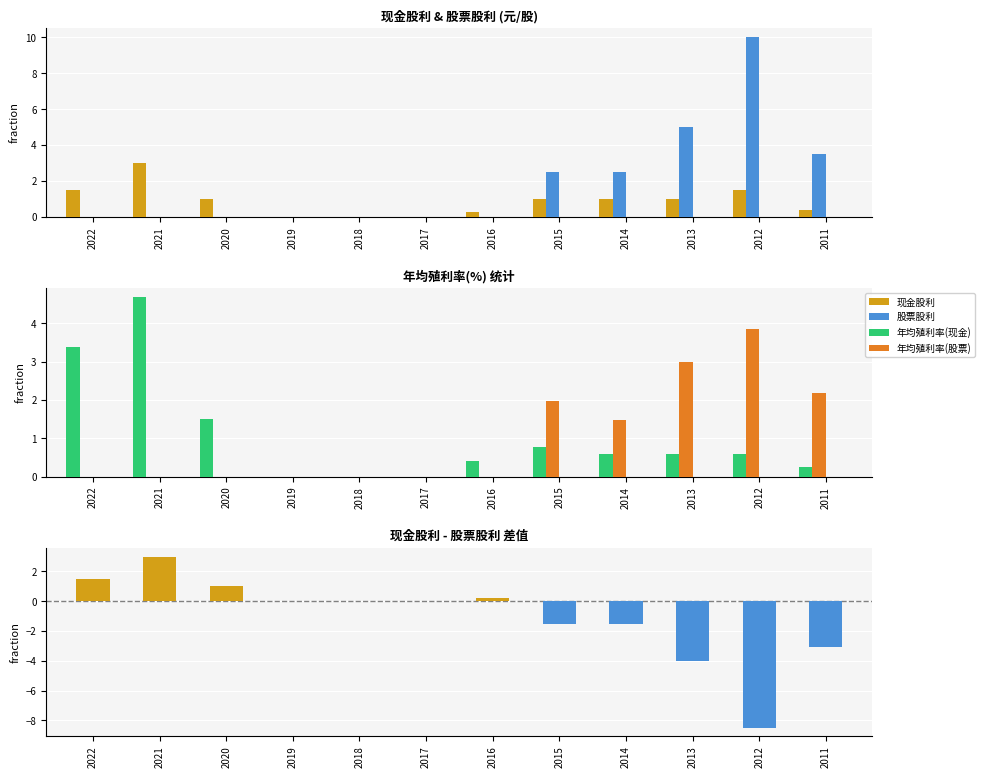

How many data points does each series have?

12